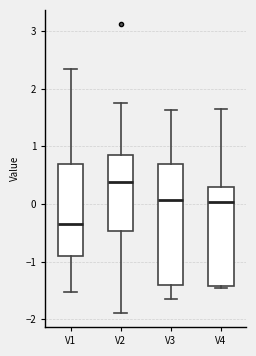

Which box has the highest median line?

V2